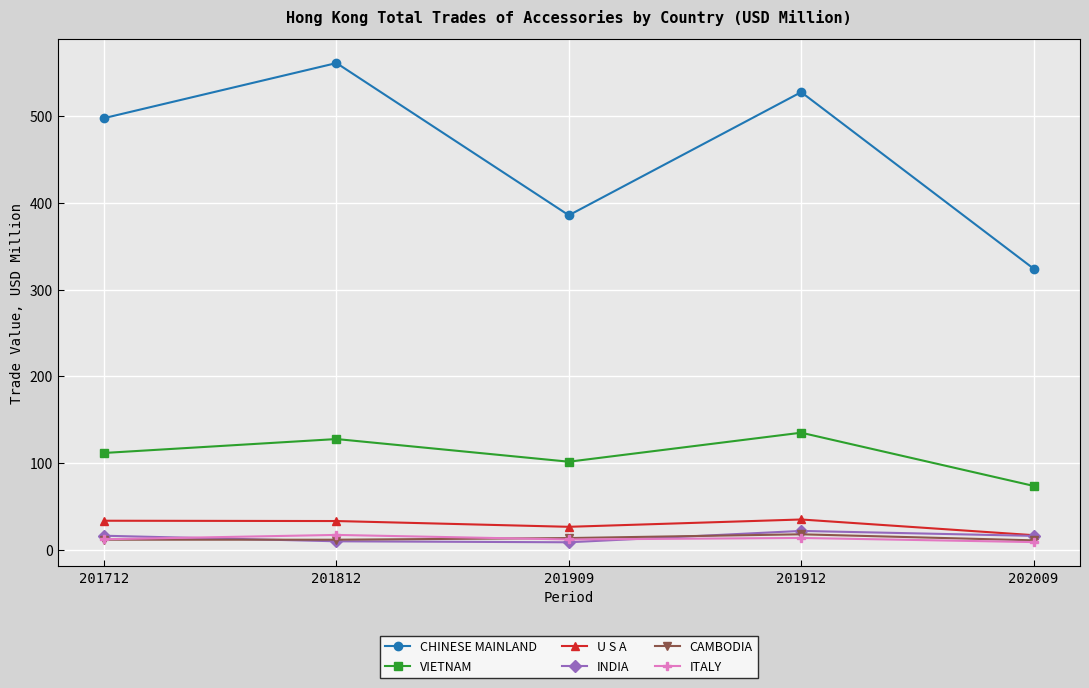

Is this an area chart (filled region under the line)?

No